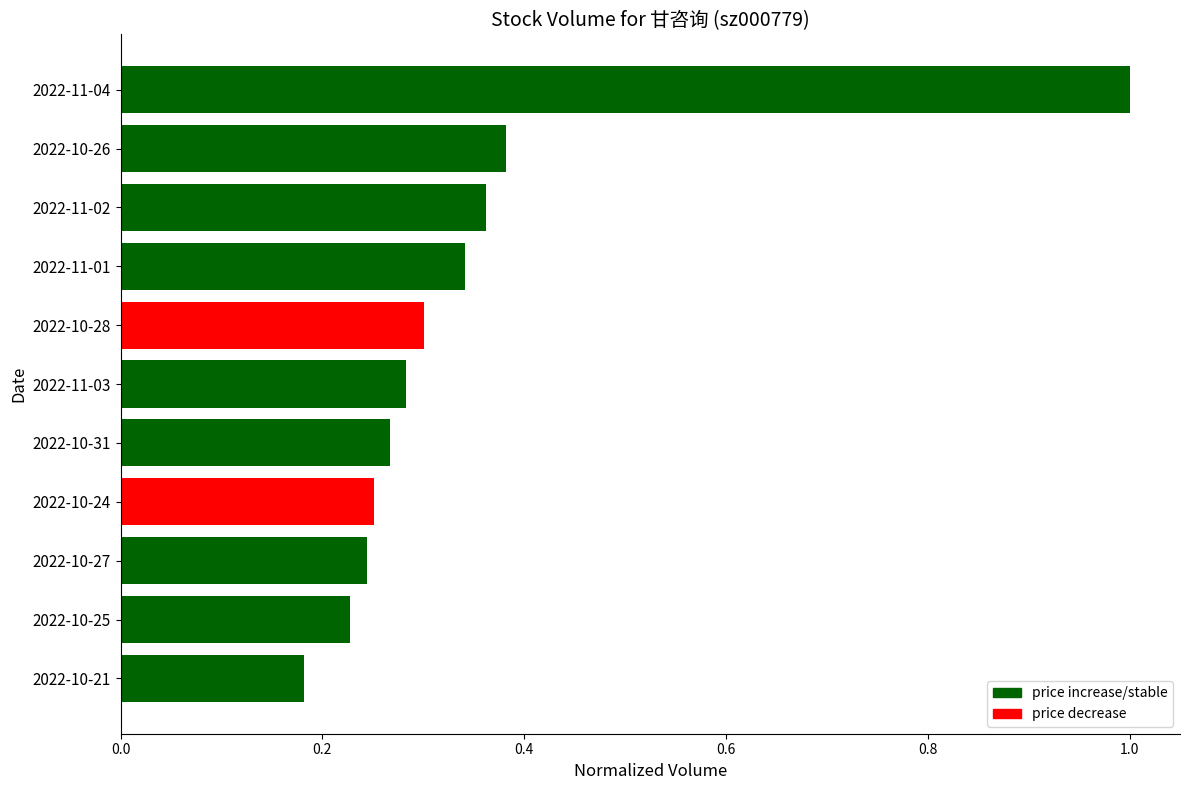

What value does the data have at 2022-11-04?

1.0